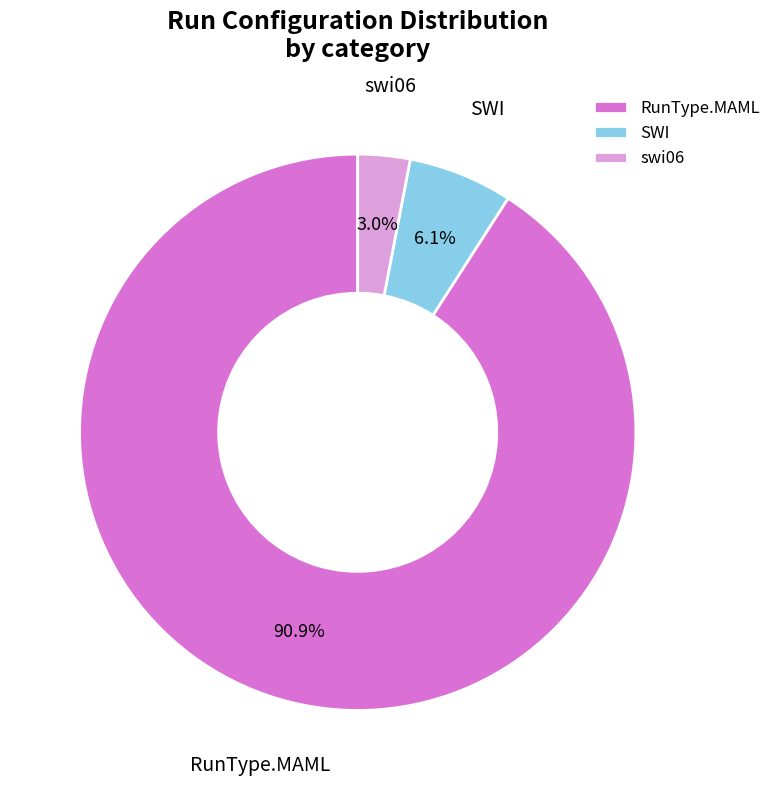

Which slice represents more than half of the pie?

RunType.MAML